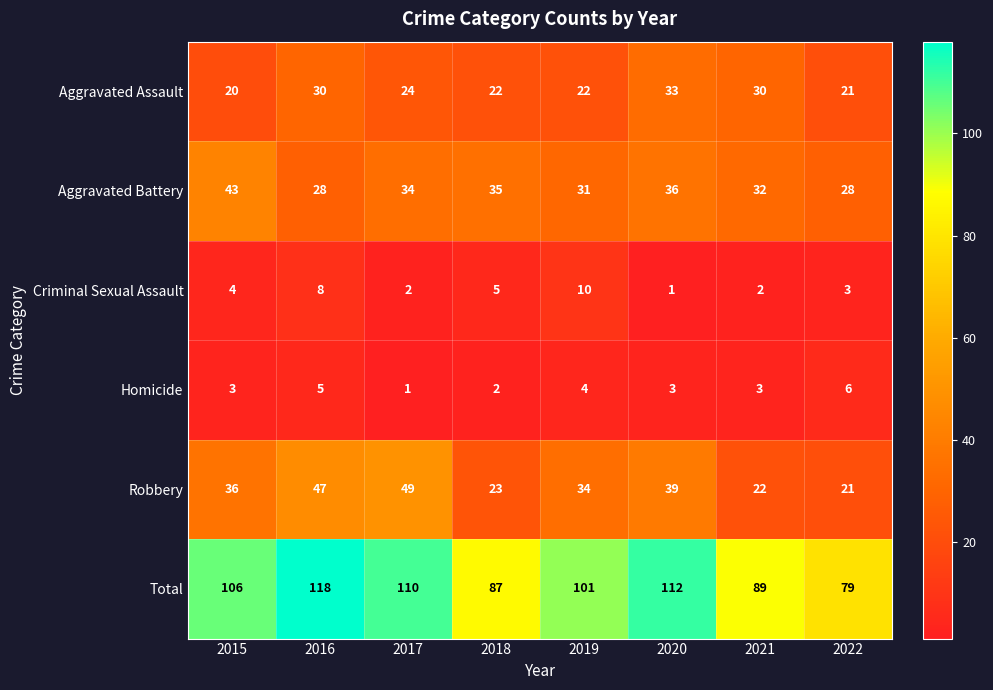

What is the difference between the highest and lowest values at 2018?

85